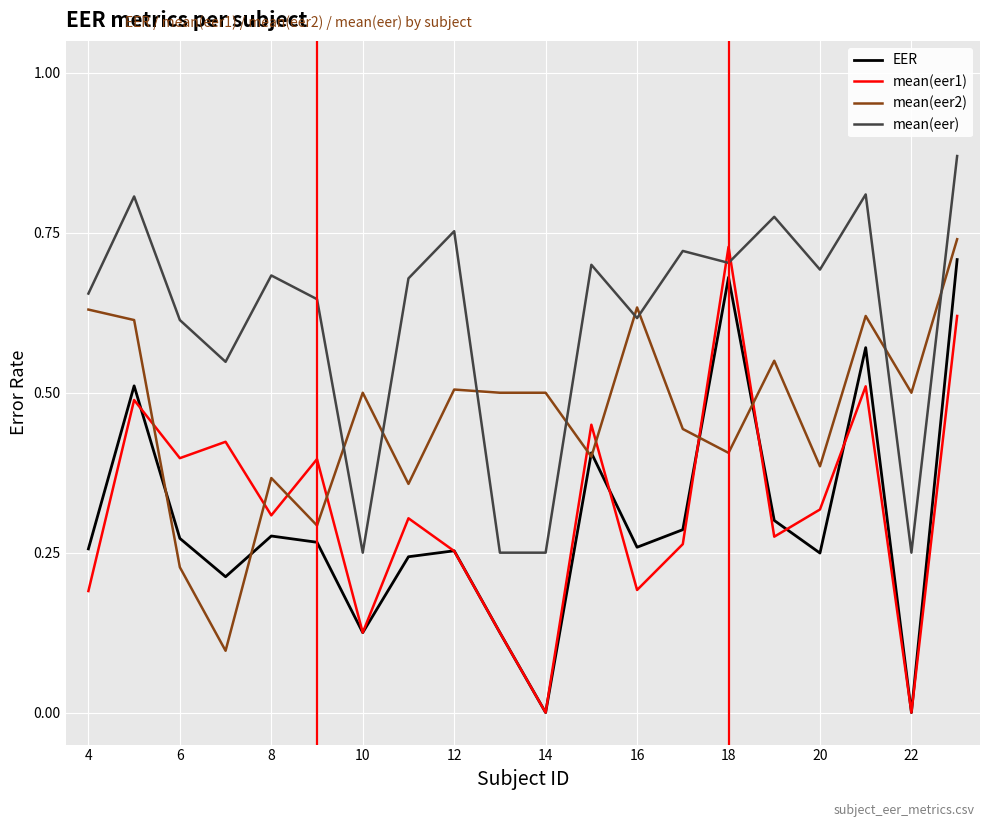

True or false: mean(eer) and EER cross at least once.

False